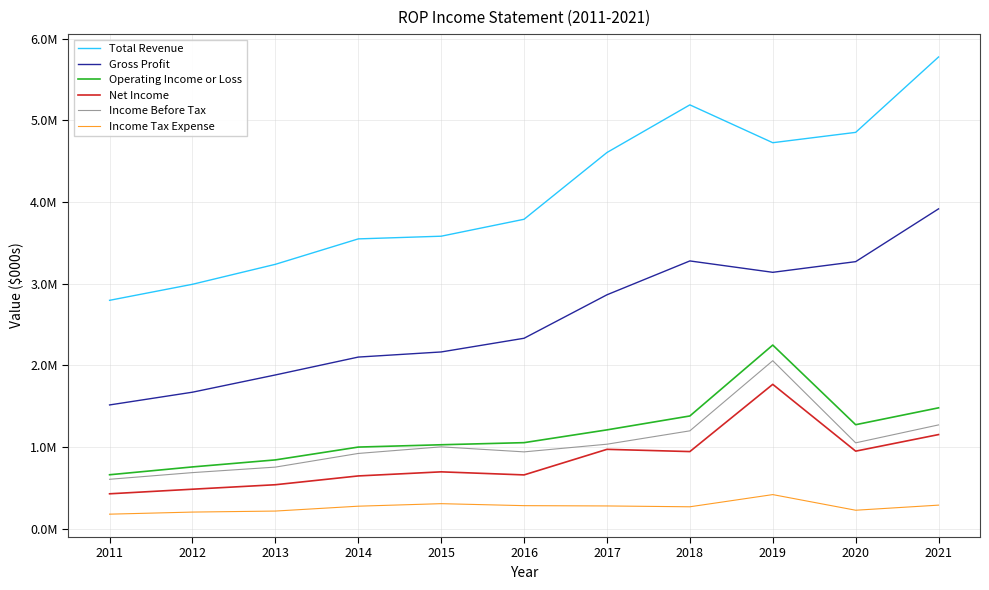

Does the chart display data point markers on the line(s)?

No